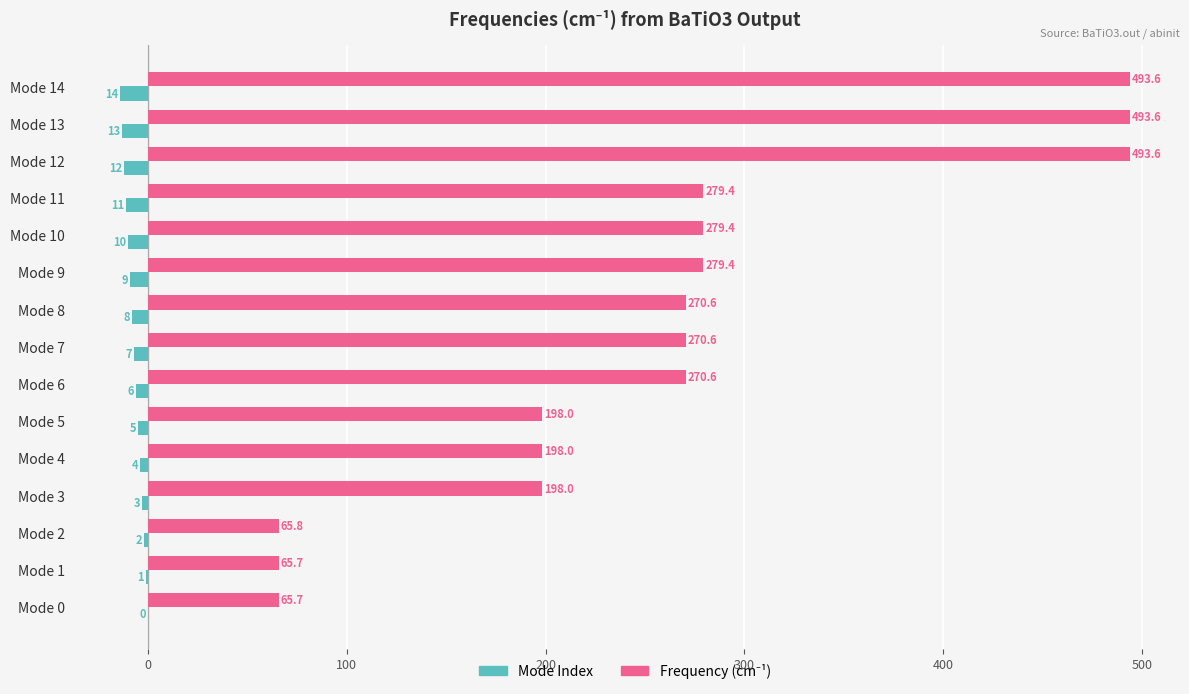

What is the total value across all series at Mode 4?

194.0